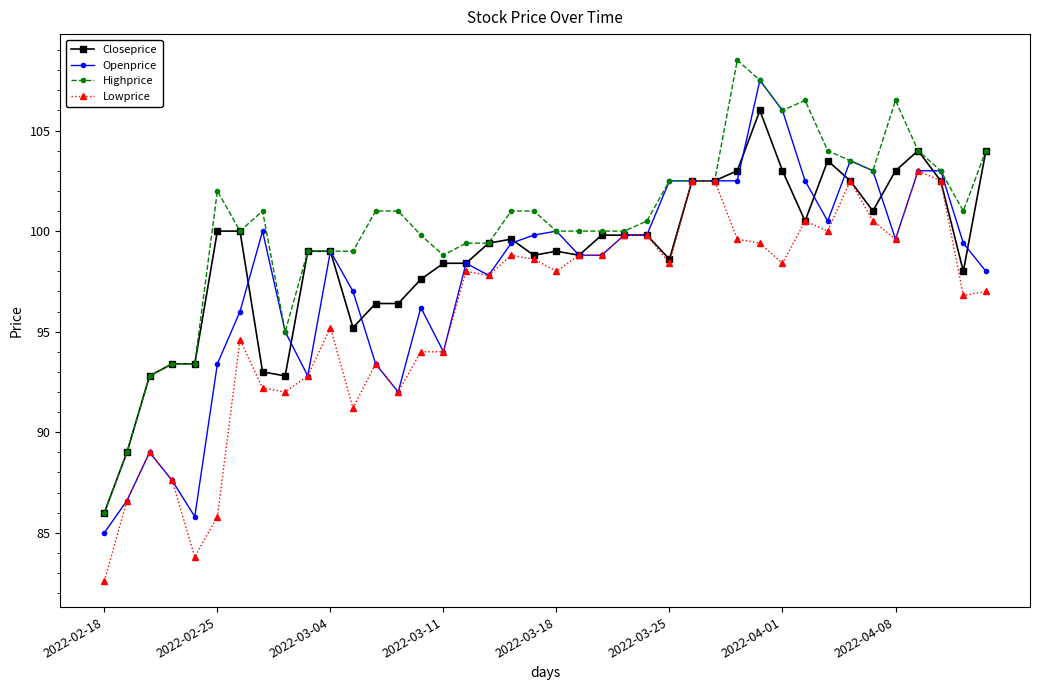

Rank the series by their average value, from highest to lowest.

Highprice, Closeprice, Openprice, Lowprice